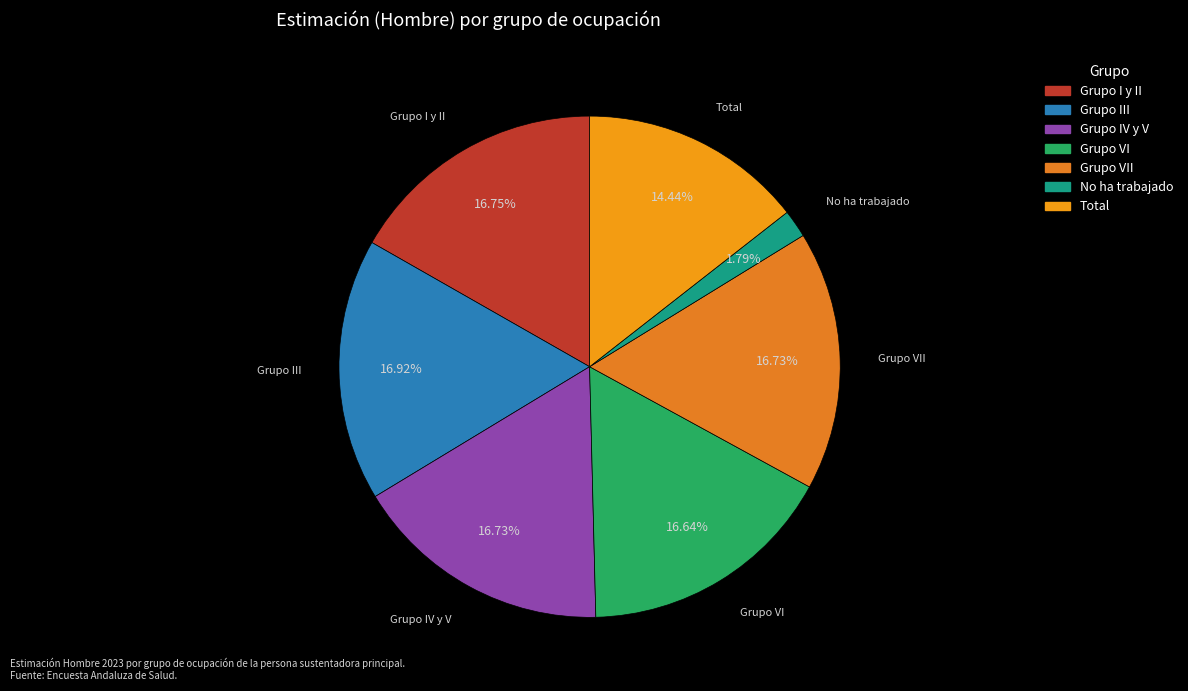

How many slices are in this pie chart?

7